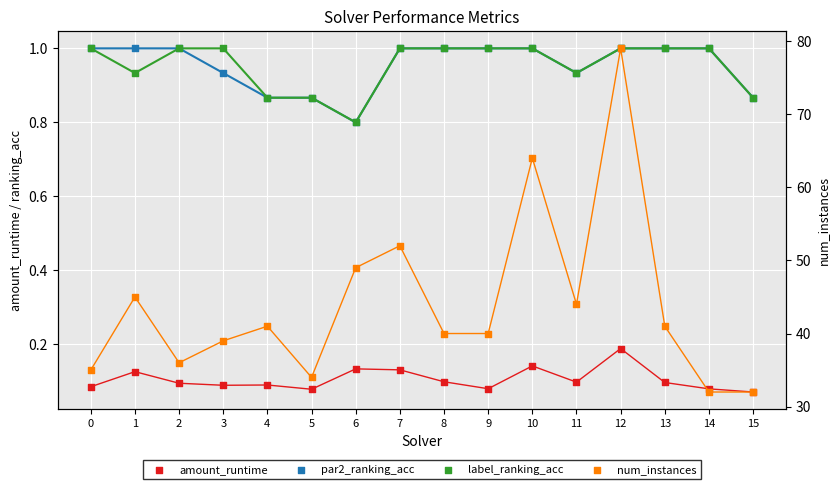

Is the value of label_ranking_acc at 6 greater than the value of amount_runtime at 1?

Yes